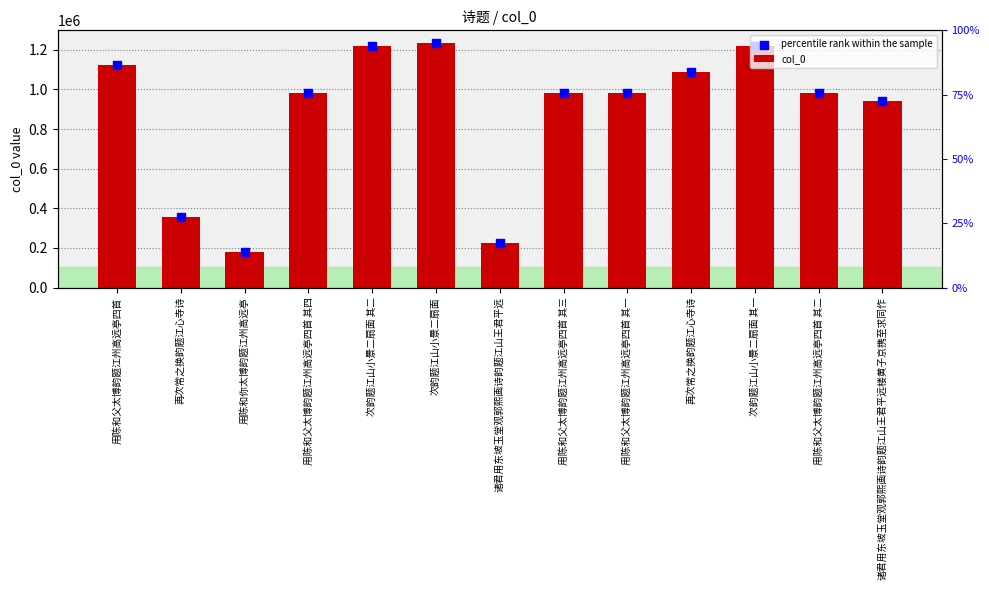

Is the value of col_0 at 用陈和父太博韵题江州高远亭四首 其三 greater than the value of percentile rank within the sample at 用陈和父太博韵题江州高远亭四首 其四?

Yes